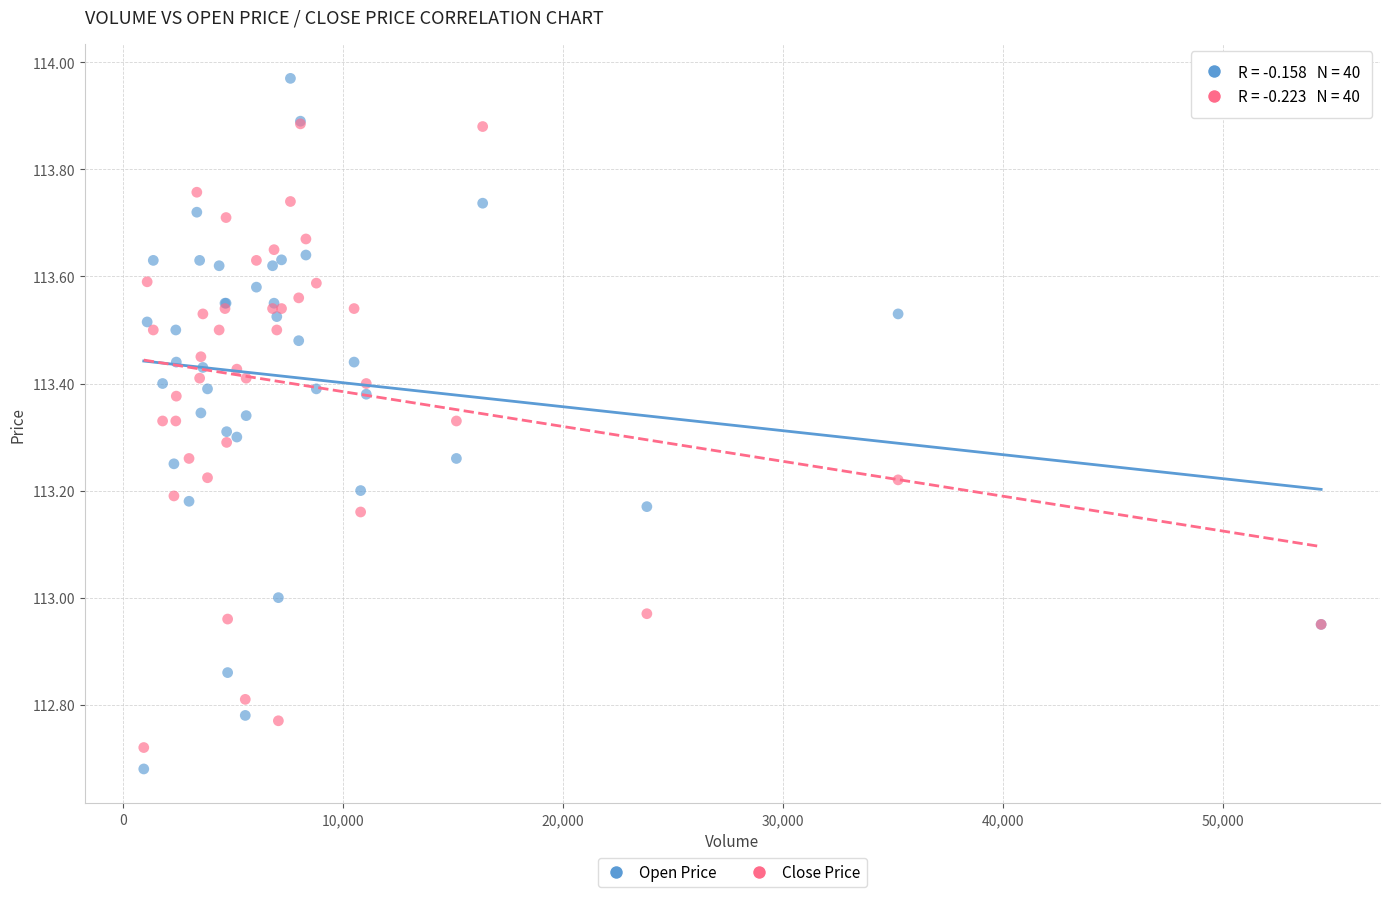

What are all the series names shown in the legend?

Open Price, Close Price